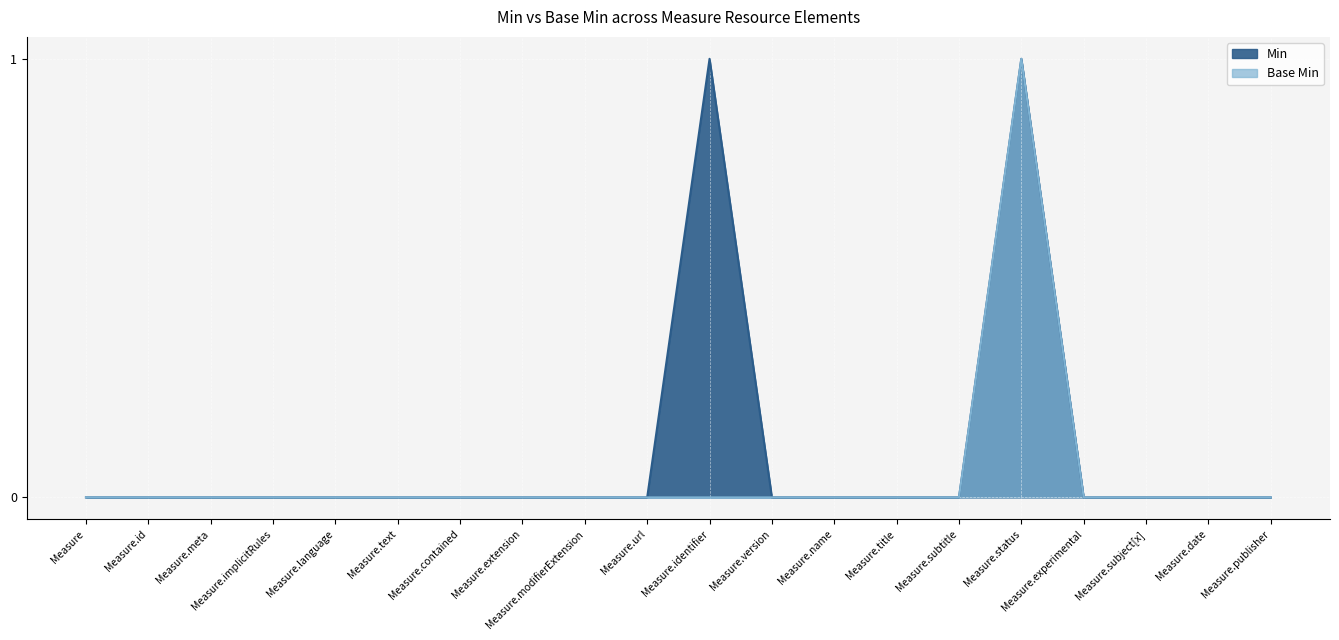

Rank the series by their average value, from lowest to highest.

Base Min, Min